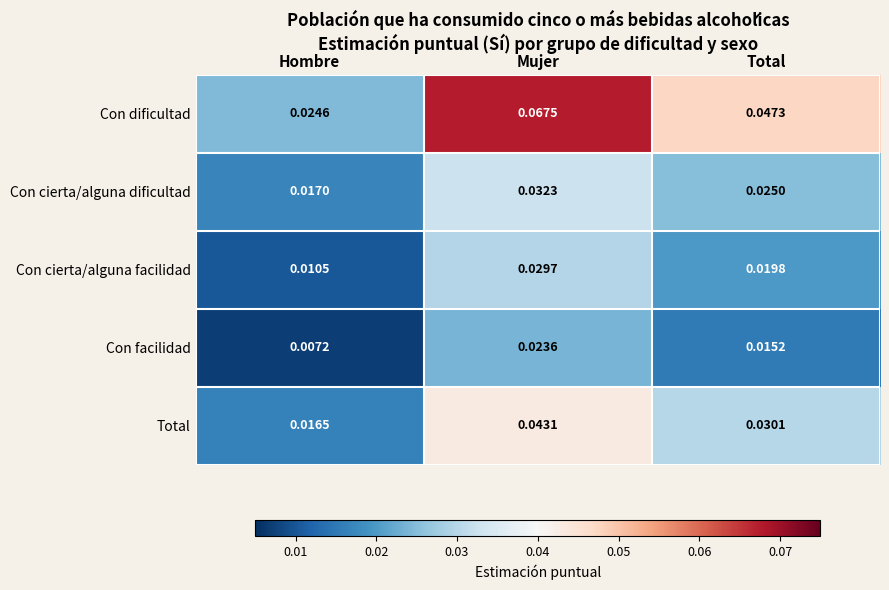

Count the number of categories in the chart.

3